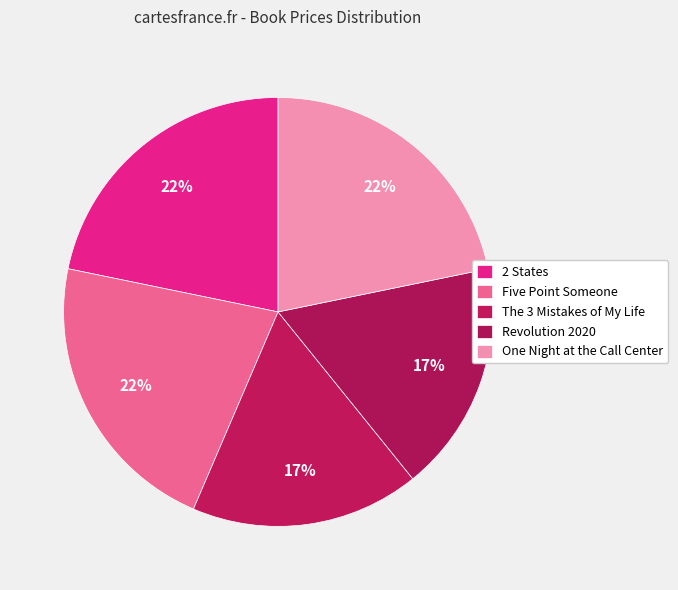

Which category has the biggest portion of the pie?

2 States: The Story of My Marriage